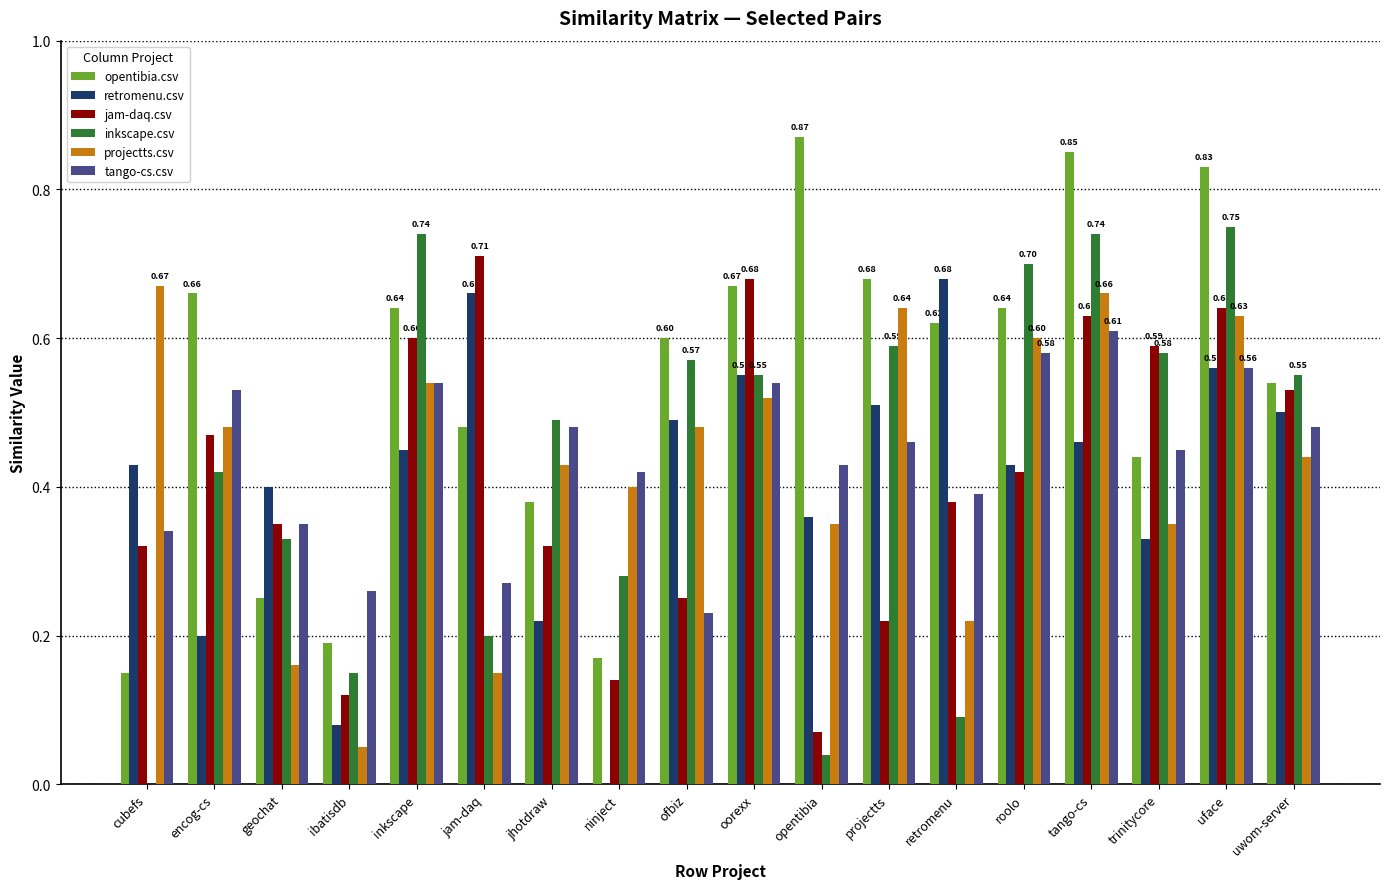

Which category has the highest value across all series?

opentibia